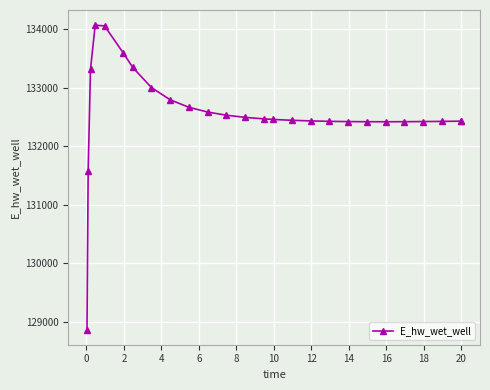

What is the difference between the maximum and second lowest values?

2491.7